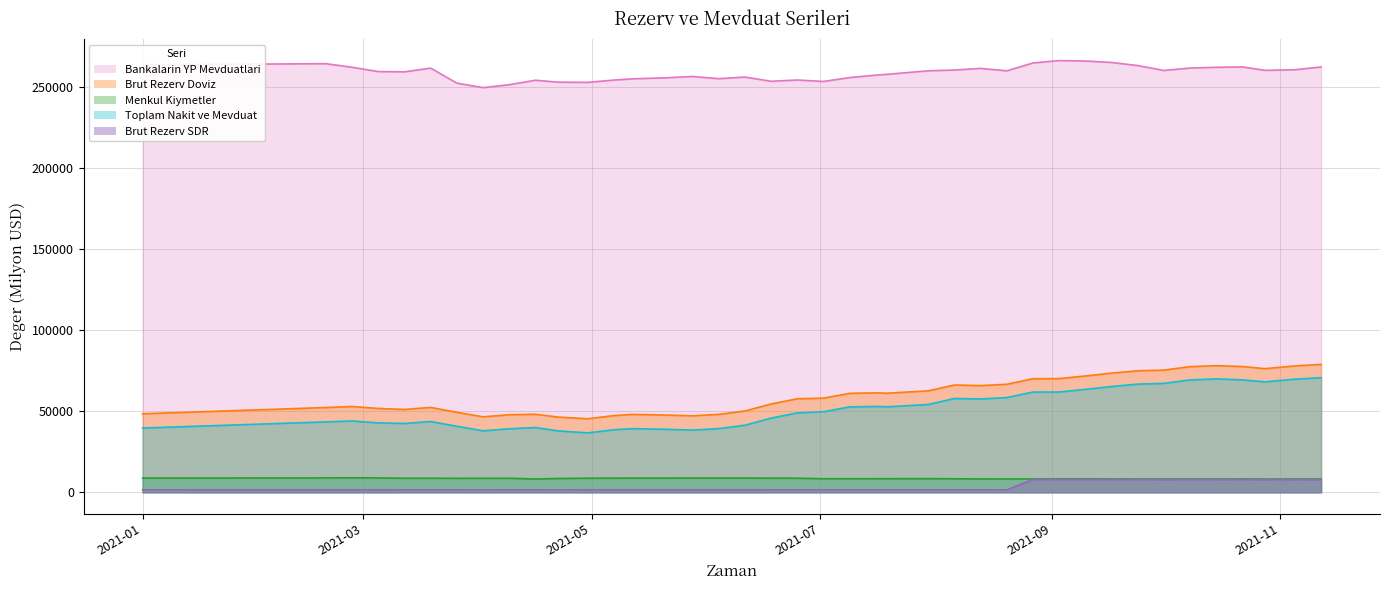

True or false: Menkul Kiymetler and Toplam Nakit ve Mevduat cross at least once.

False